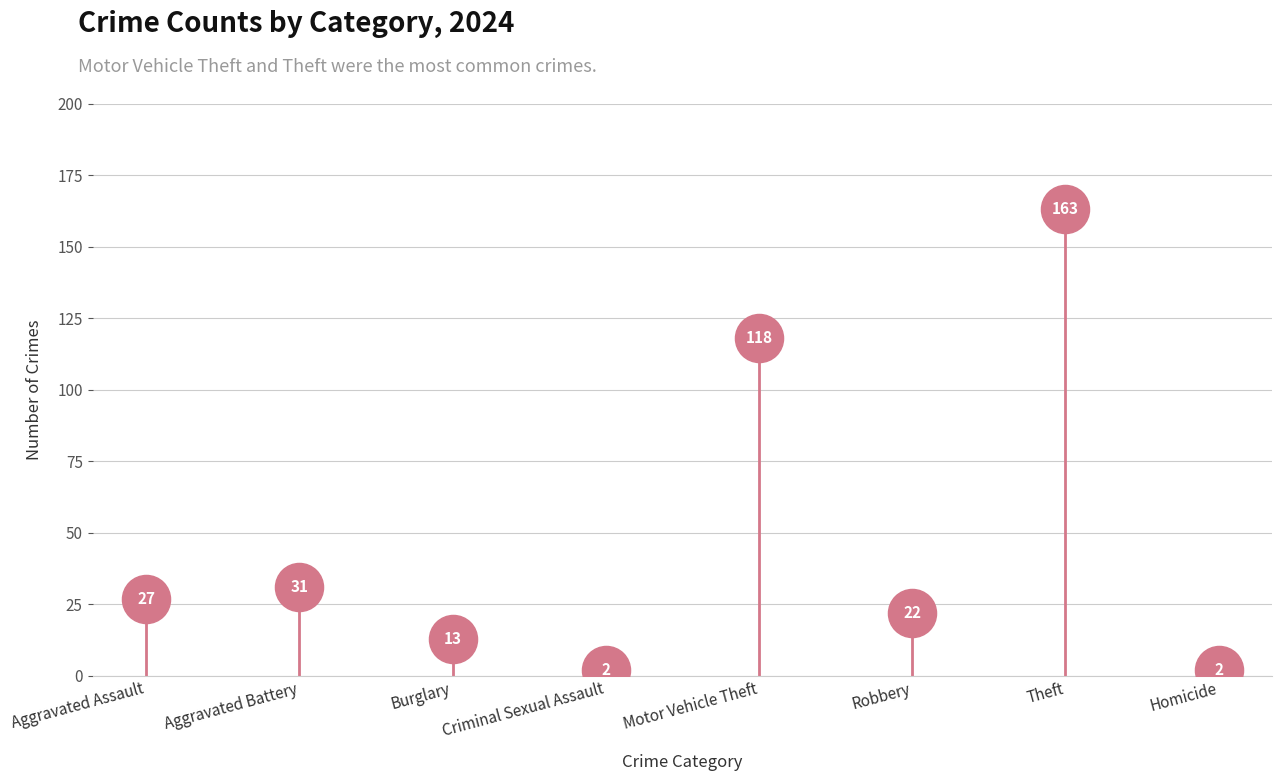

What Y value in the scatter plot is closest to 82?

118